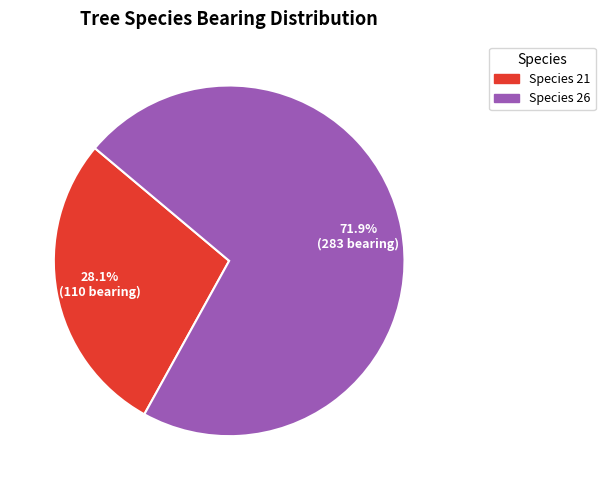

Does any single category account for the majority?

Yes